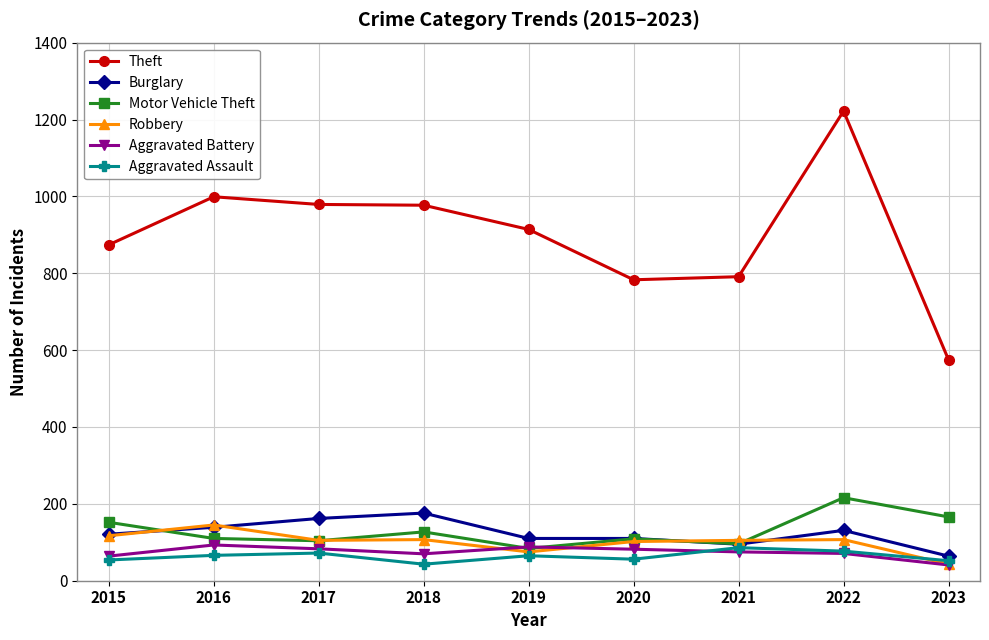

Read the Motor Vehicle Theft value at 2021, to the nearest 5.

95